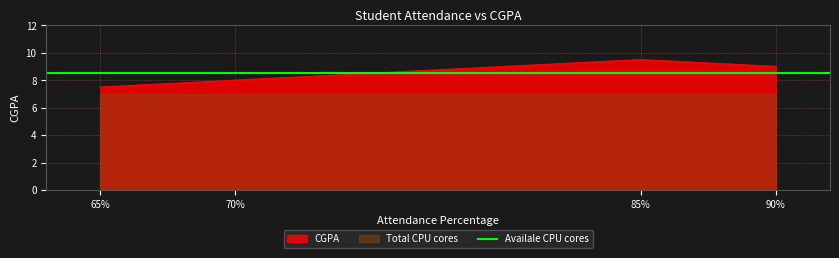

What is the difference between the second highest and second lowest values?

1.0